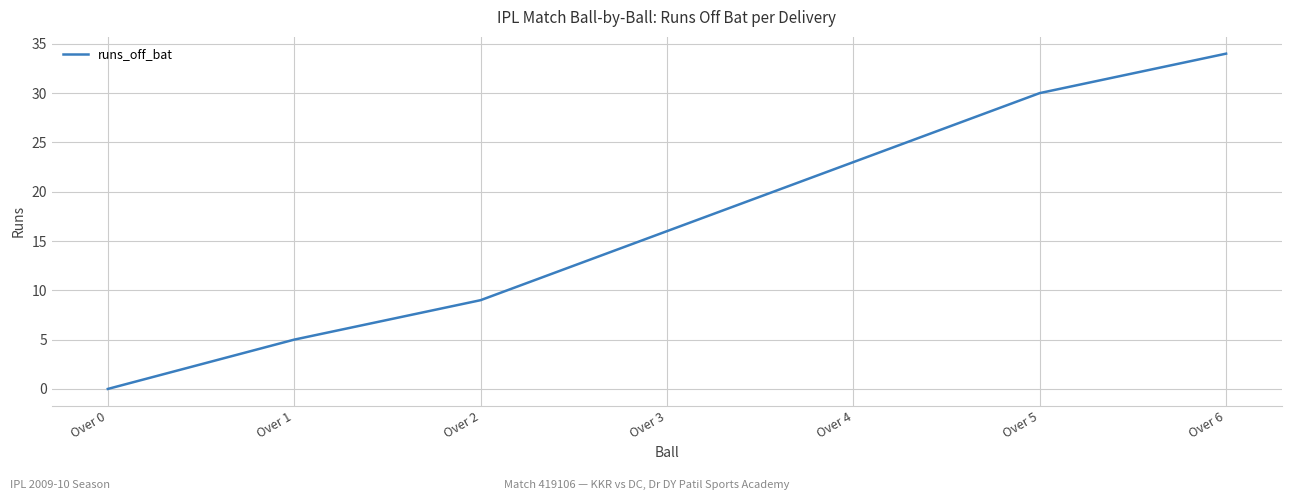

How many series are shown in this chart?

1